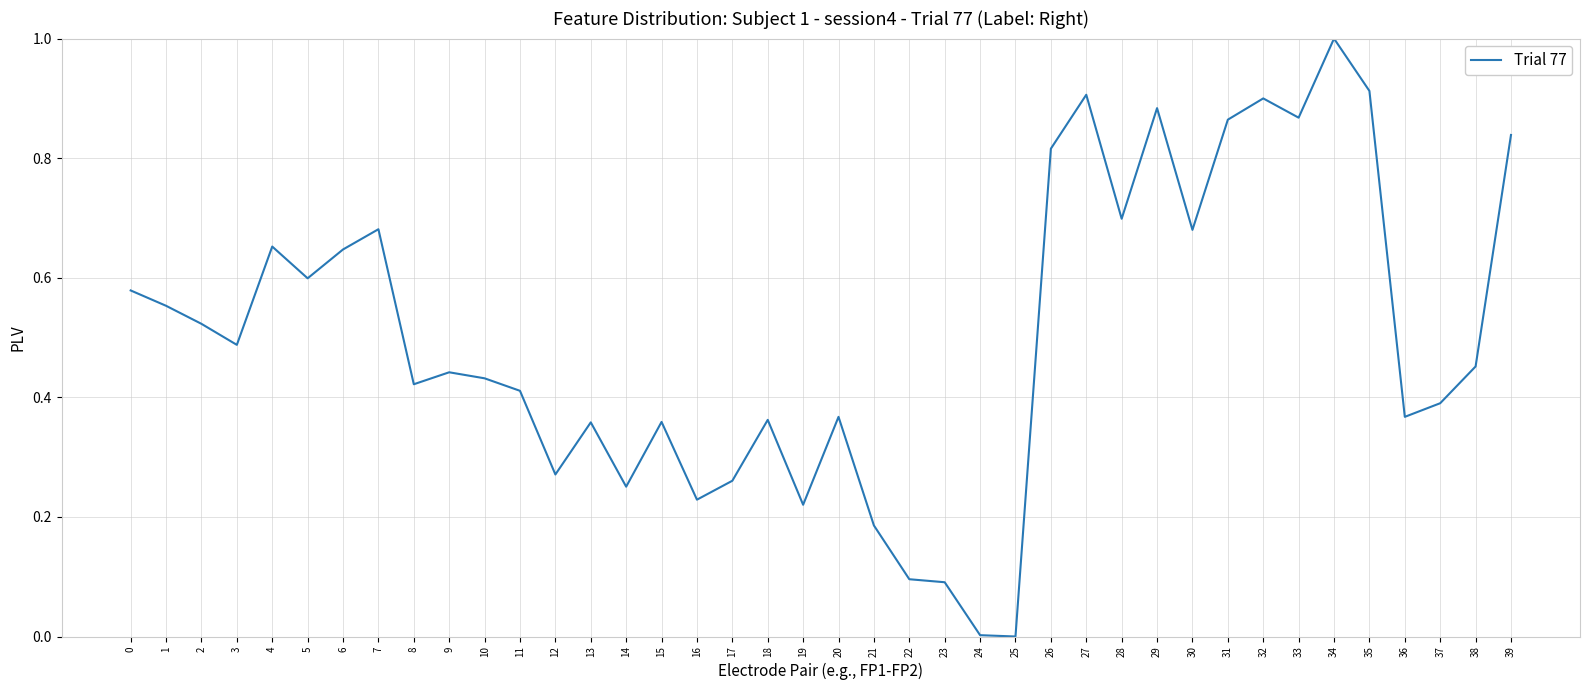

Is it true that the value at 34 is 0.5?

False